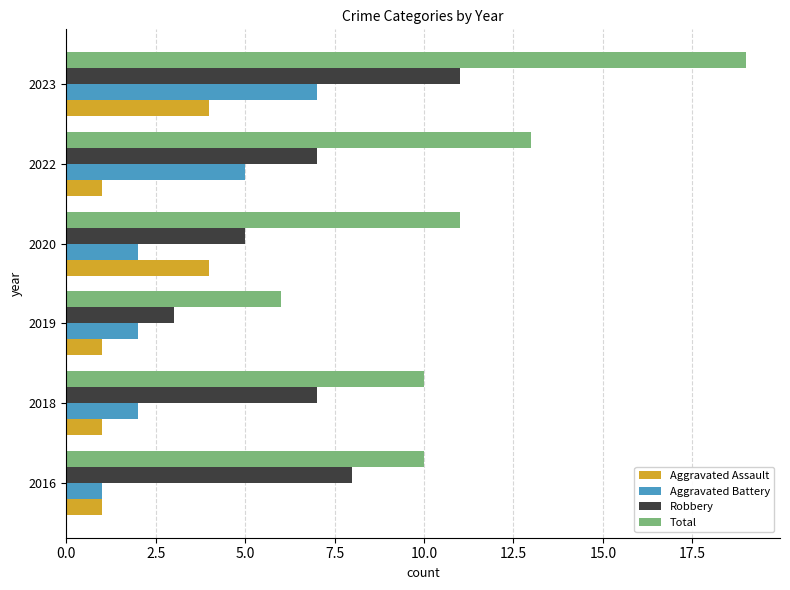

Rank the series by their maximum value, from highest to lowest.

Total, Robbery, Aggravated Battery, Aggravated Assault